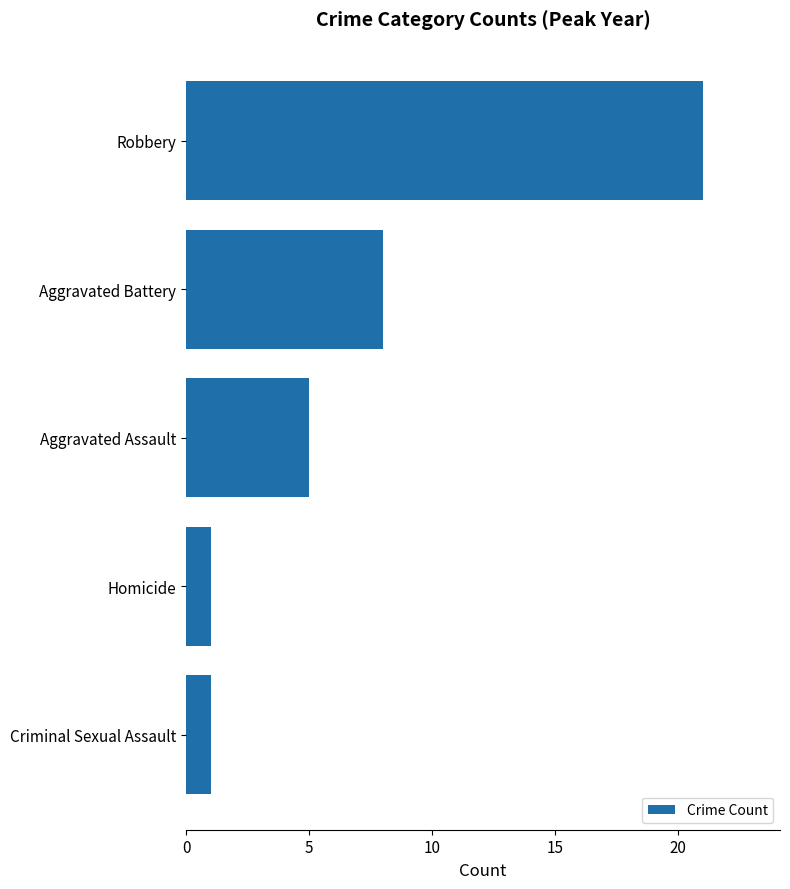

What is the greatest value displayed?

21